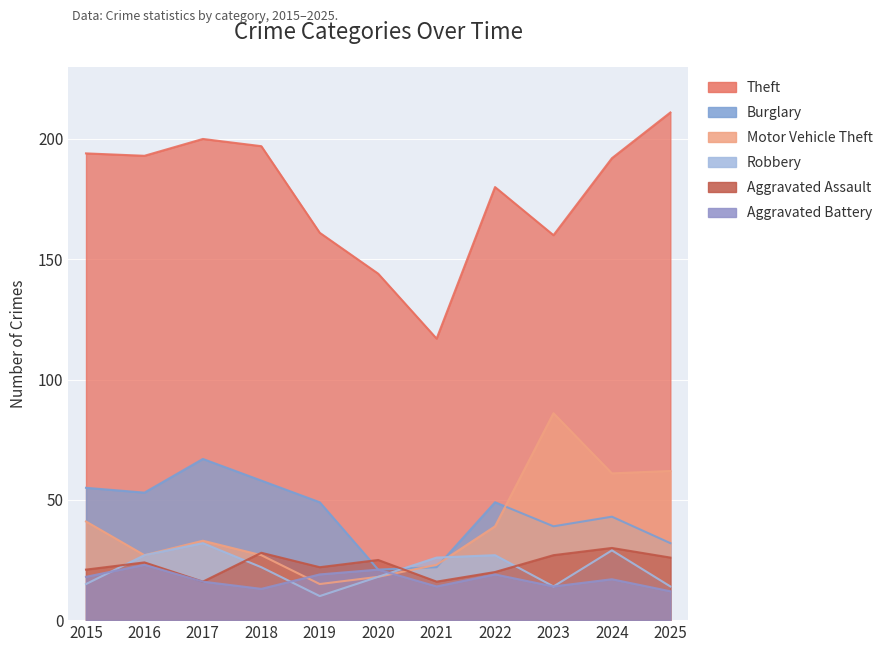

What is the total value across all series at 2017?

364